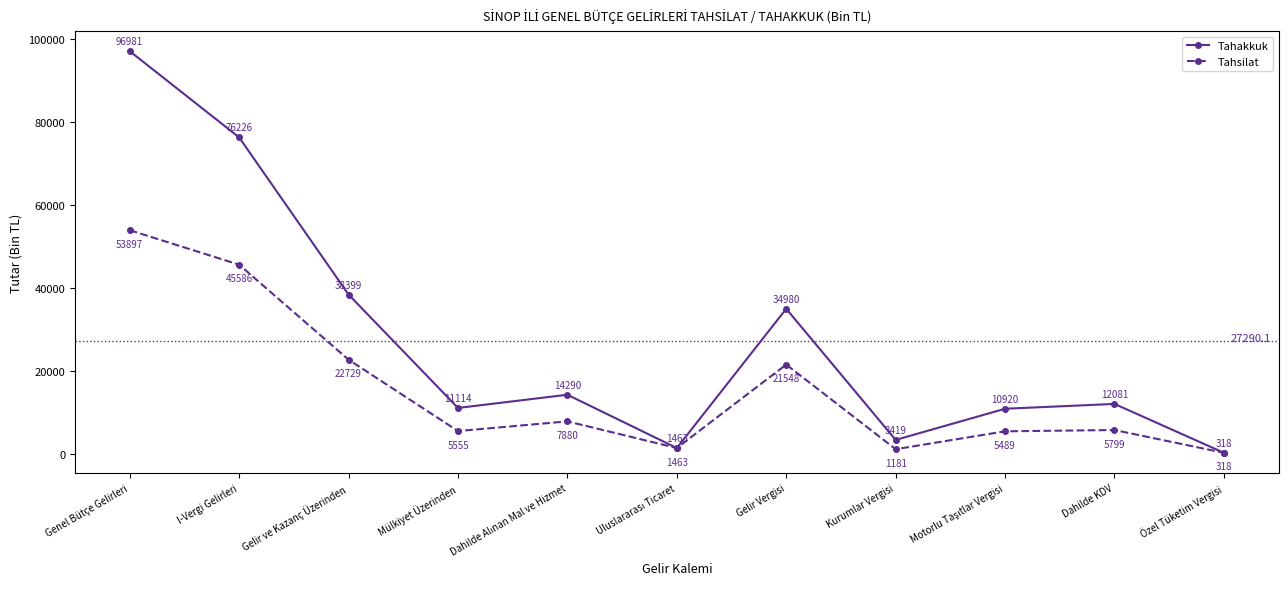

List the series in order of their overall mean, highest first.

Tahakkuk, Tahsilat